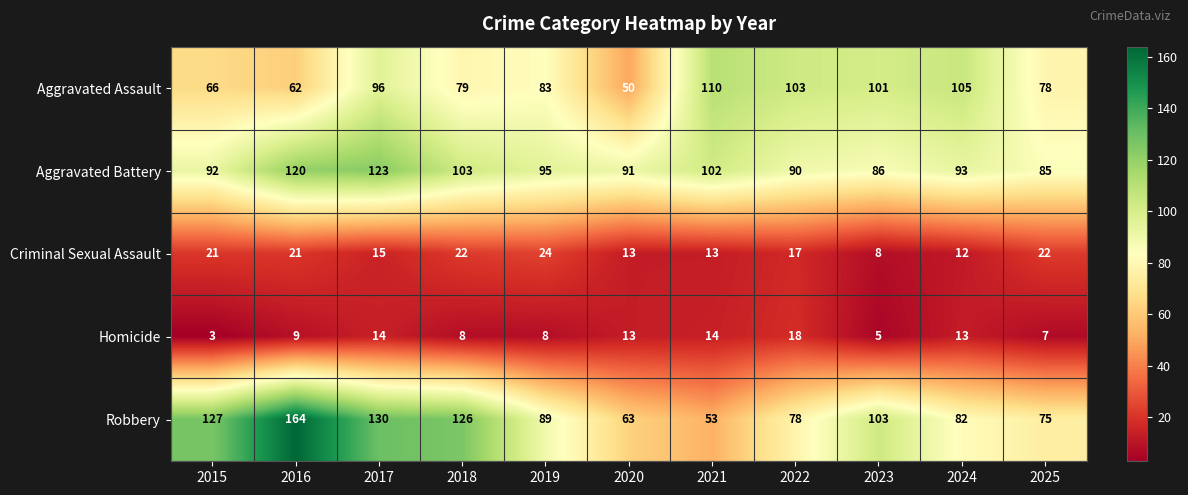

At which category is the sum across all series the highest?

2017